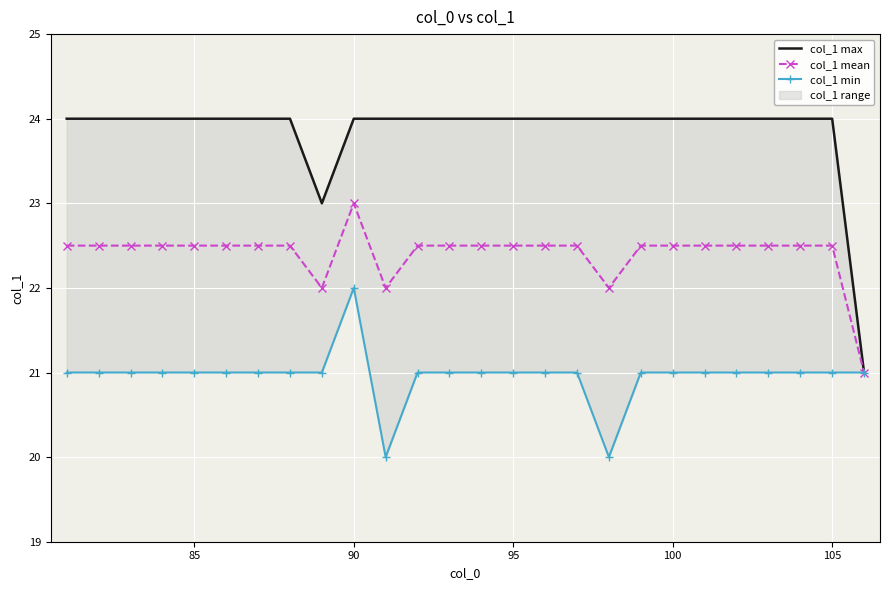

What is the average value of the col_1 max series?

23.8